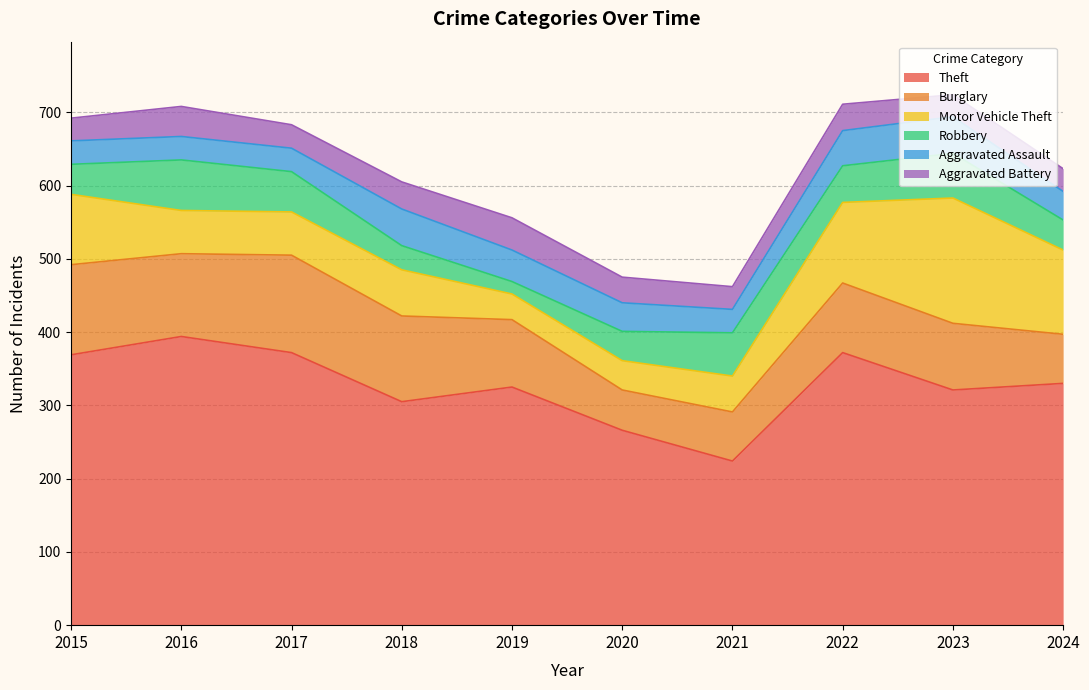

Reading right to left, what are all the values shown in this chart?

Theft: 2024=330	2023=321	2022=372	2021=224	2020=266	2019=325	2018=305	2017=372	2016=394	2015=369
Burglary: 2024=67	2023=91	2022=95	2021=67	2020=55	2019=92	2018=117	2017=133	2016=113	2015=123
Motor Vehicle Theft: 2024=115	2023=171	2022=110	2021=49	2020=40	2019=35	2018=63	2017=59	2016=59	2015=96
Robbery: 2024=41	2023=61	2022=50	2021=59	2020=40	2019=17	2018=33	2017=55	2016=69	2015=41
Aggravated Assault: 2024=39	2023=50	2022=48	2021=32	2020=39	2019=43	2018=50	2017=32	2016=32	2015=32
Aggravated Battery: 2024=31	2023=30	2022=36	2021=31	2020=35	2019=44	2018=37	2017=32	2016=41	2015=31